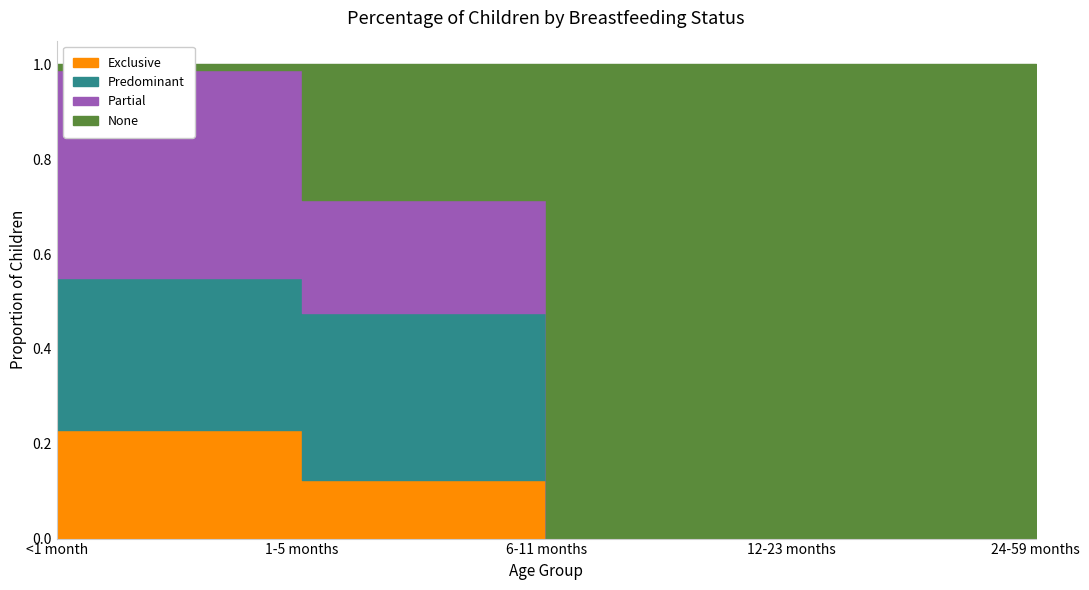

Reading left to right, list all the values displayed in this chart.

Exclusive: 0.2	0.1	0.0	0.0	0.0
Predominant: 0.3	0.4	0.0	0.0	0.0
Partial: 0.4	0.2	0.0	0.0	0.0
None: 0.0	0.3	1.0	1.0	1.0